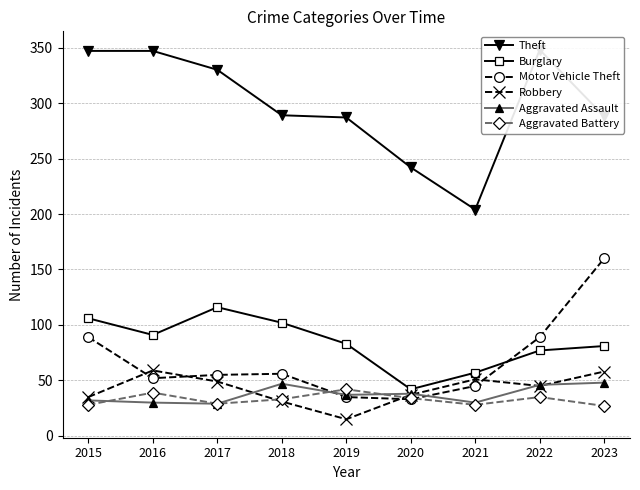

What is the sum of the Aggravated Battery values at 2021 and 2015?

56